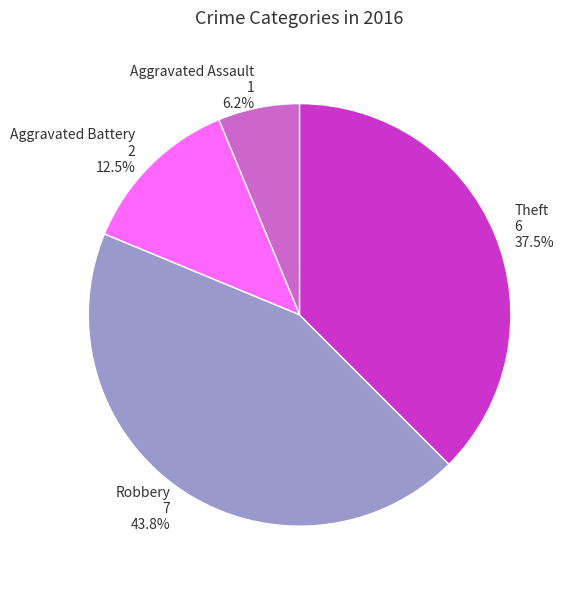

Is Aggravated Battery the majority of the pie?

No